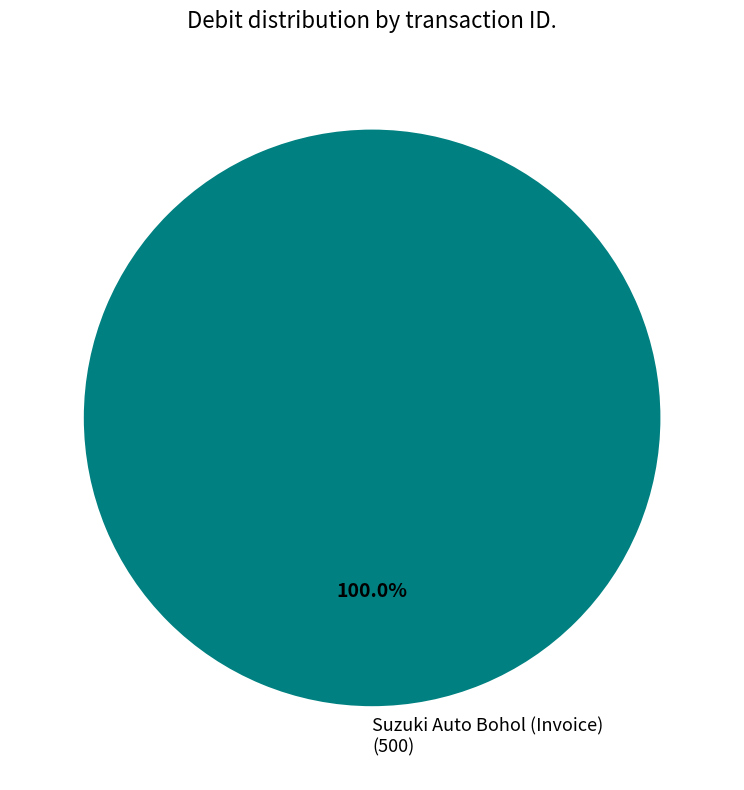

Does Suzuki Auto Bohol (Invoice) (500) account for over 50% of the chart?

Yes